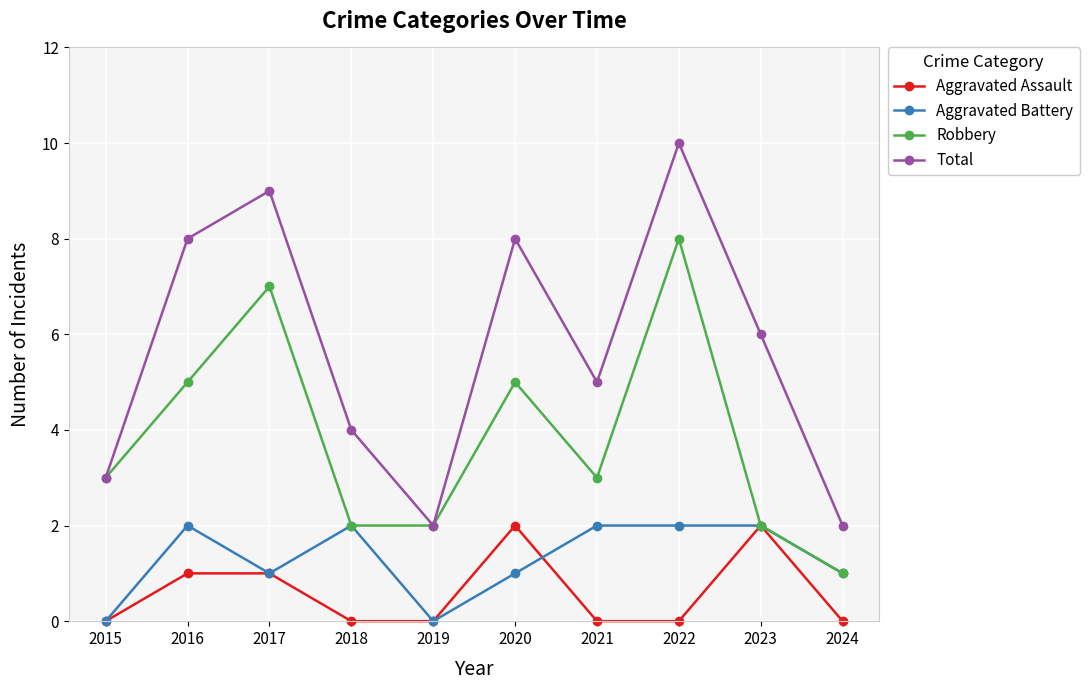

What are all the series names shown in the legend?

Aggravated Assault, Aggravated Battery, Robbery, Total